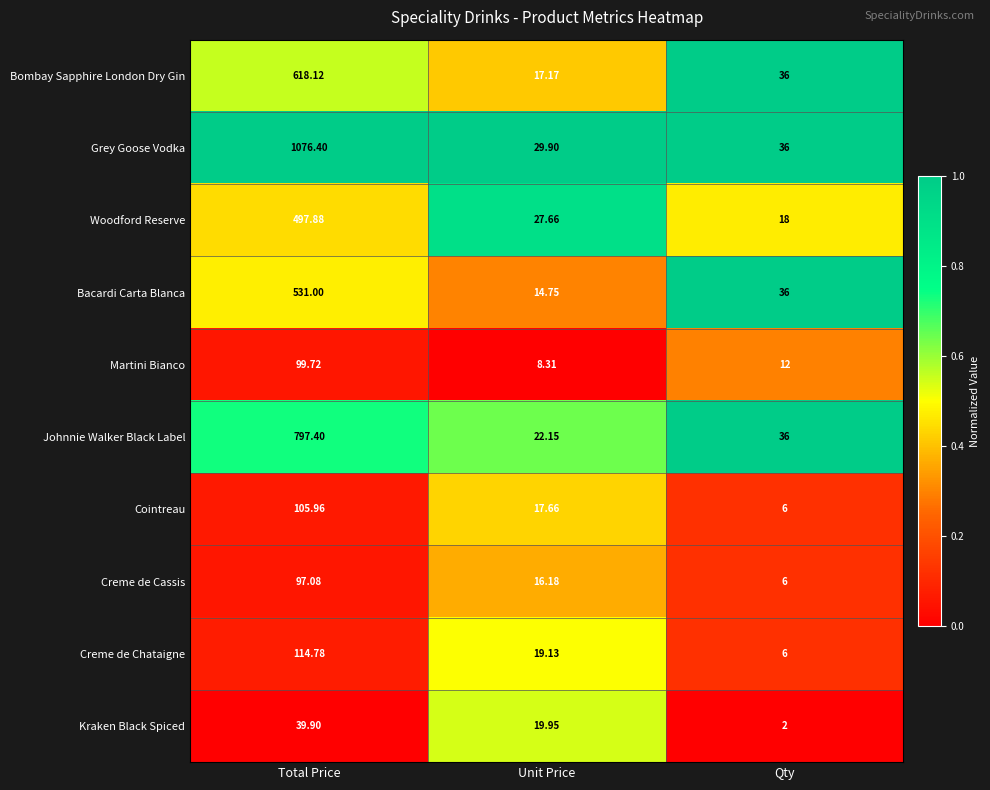

Is the value of Kraken Black Spiced at Qty greater than the value of Creme de Cassis at Qty?

No